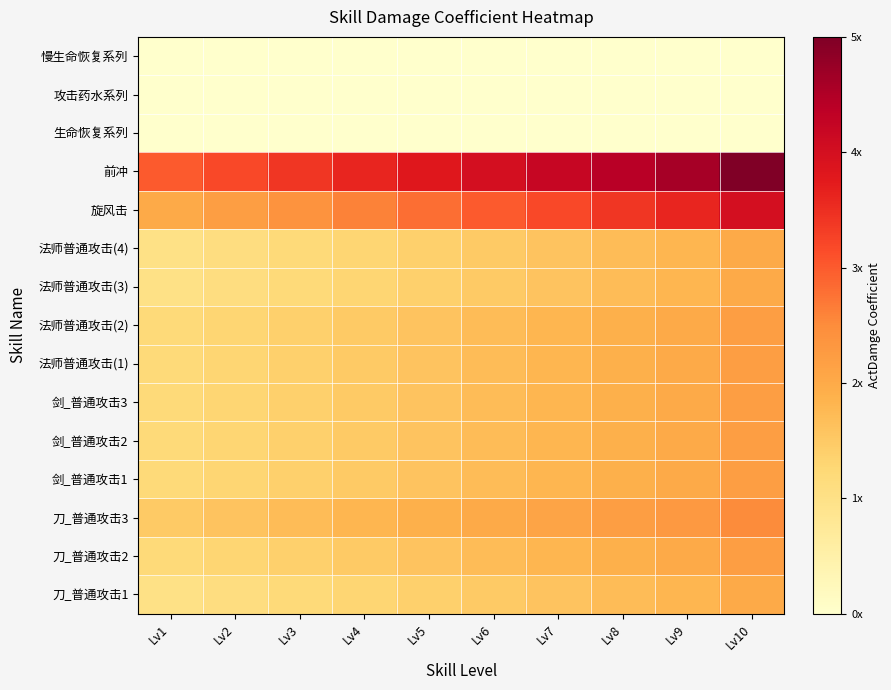

What is the greatest value displayed?

5.0